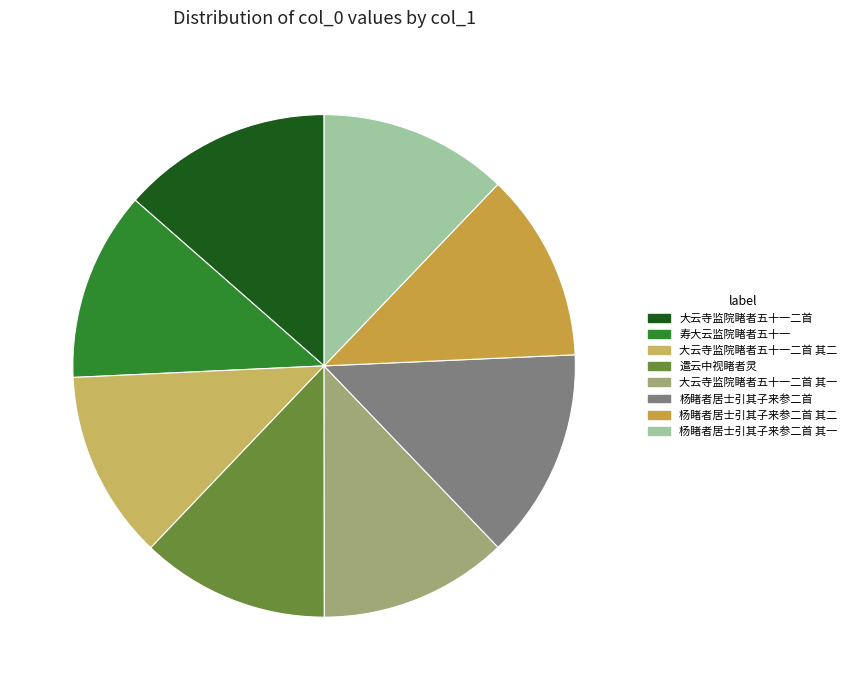

How many slices are in this pie chart?

8